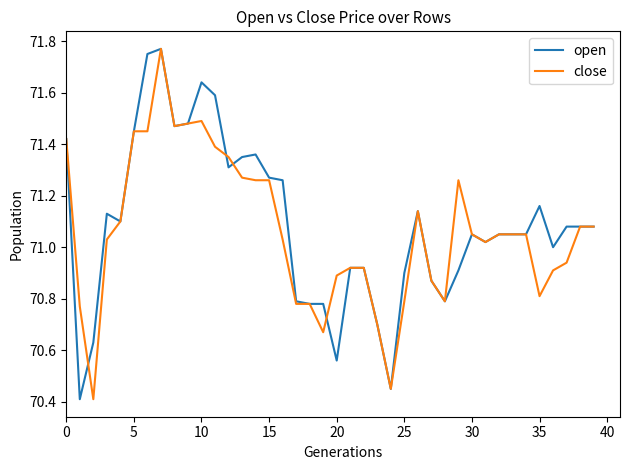

True or false: close and open intersect in this chart.

True